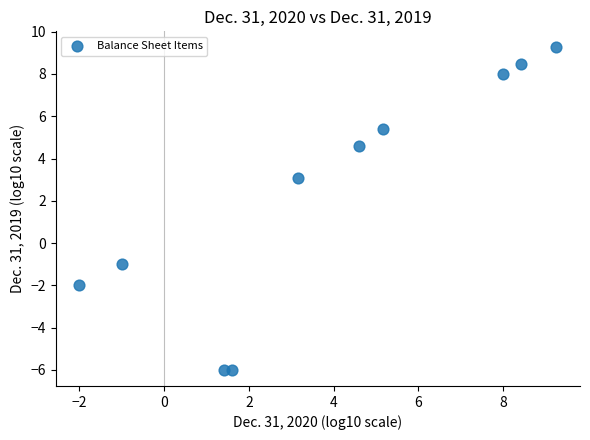

What is the average X value?

3.9